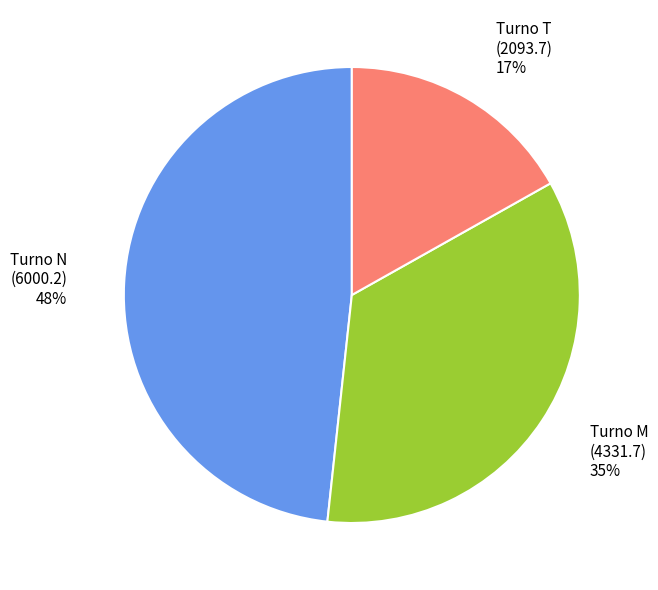

Count the number of slices in the pie.

3